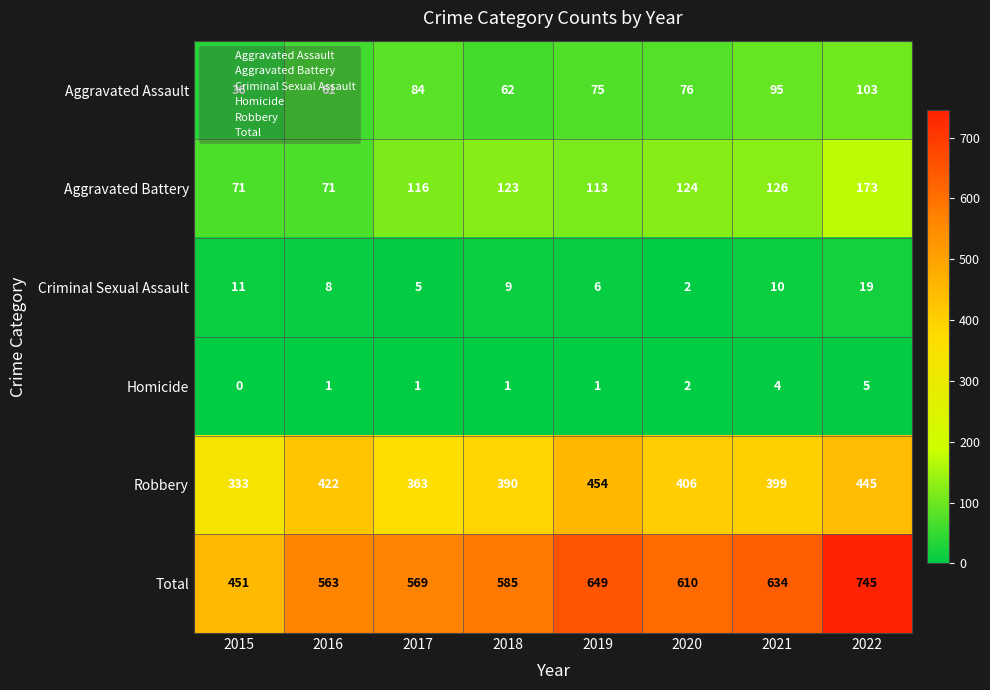

The value of Total at 2017 is 794. True or false?

False